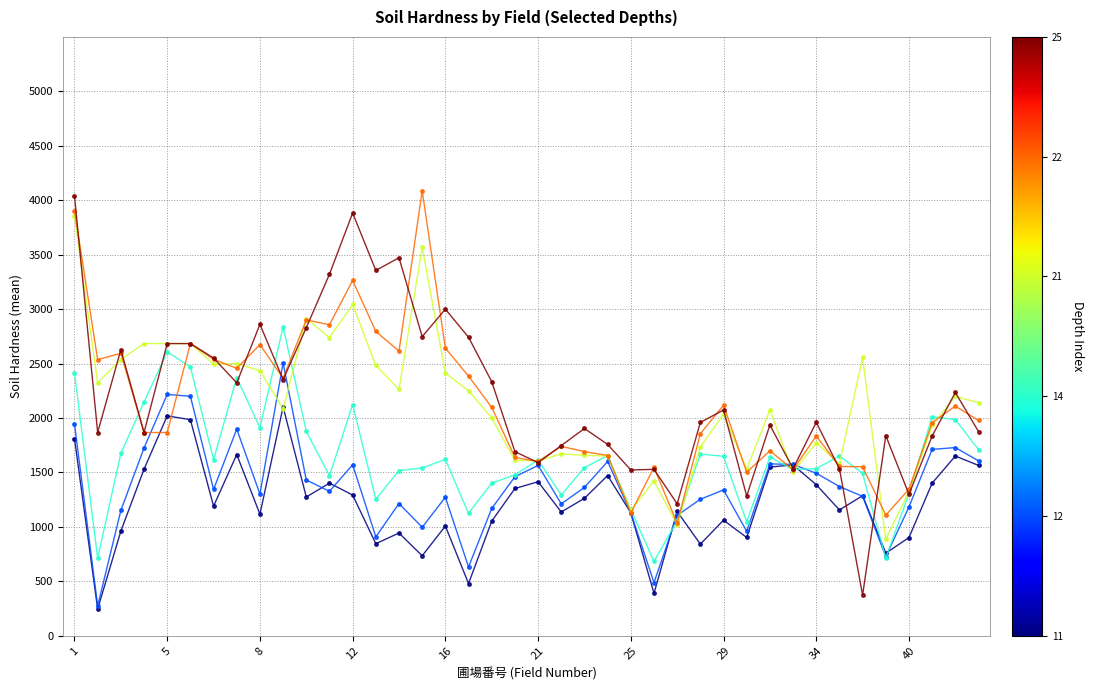

What is the maximum value shown in the chart?

4087